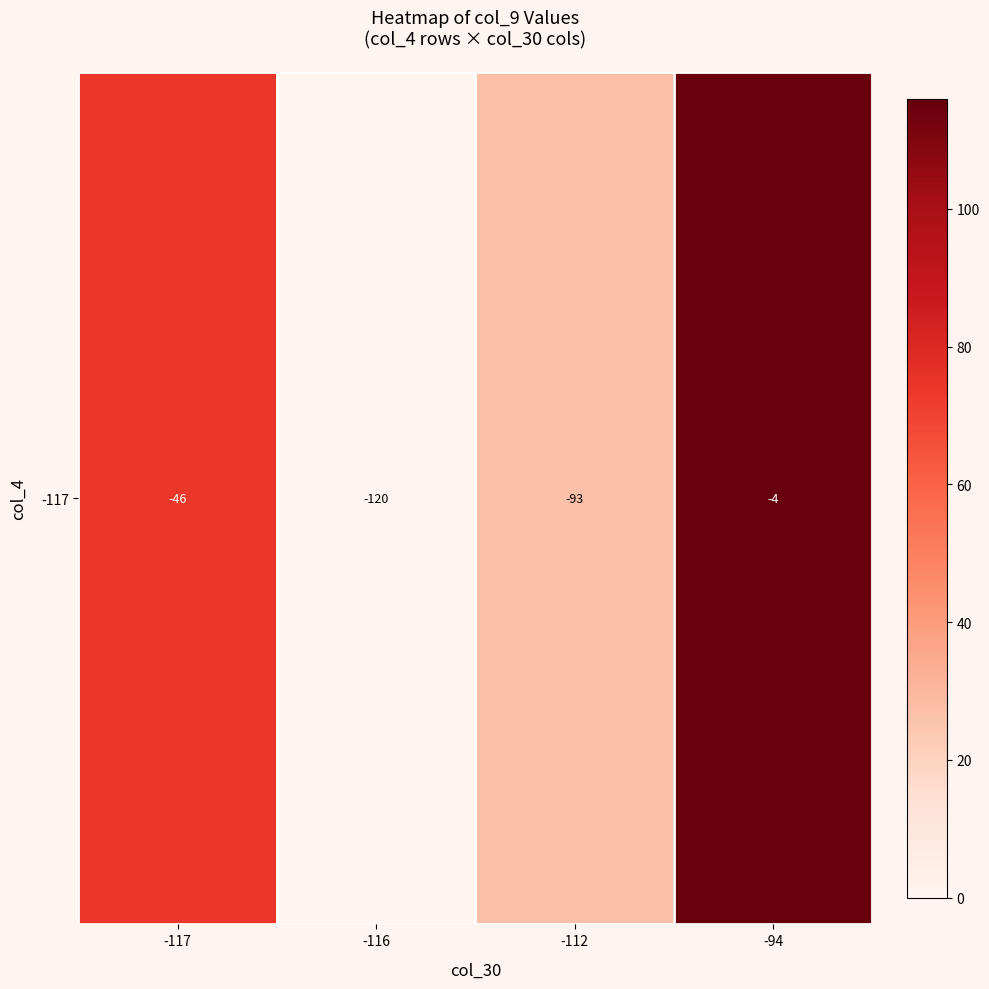

How many values are between 27 and 116?

3